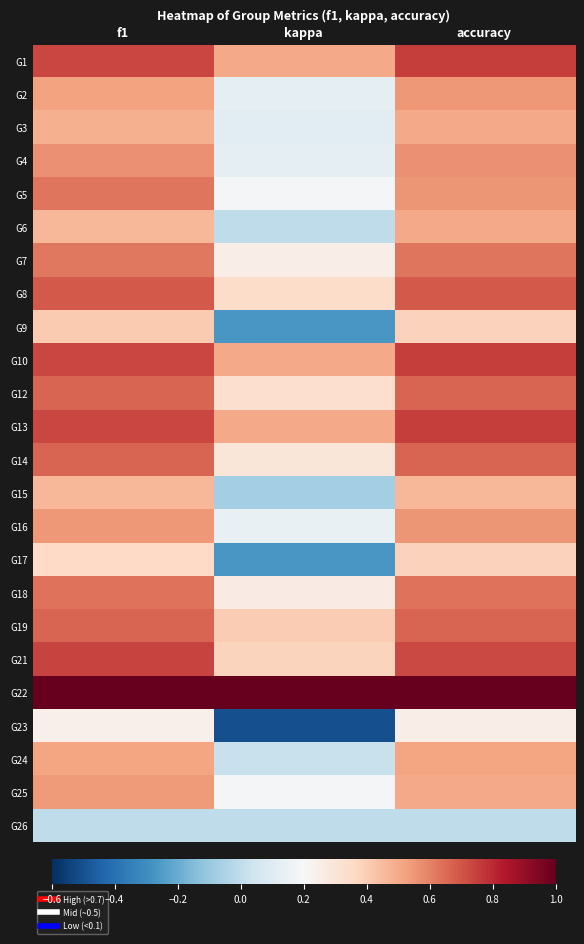

Where is G19 nearest to the value 0?

kappa